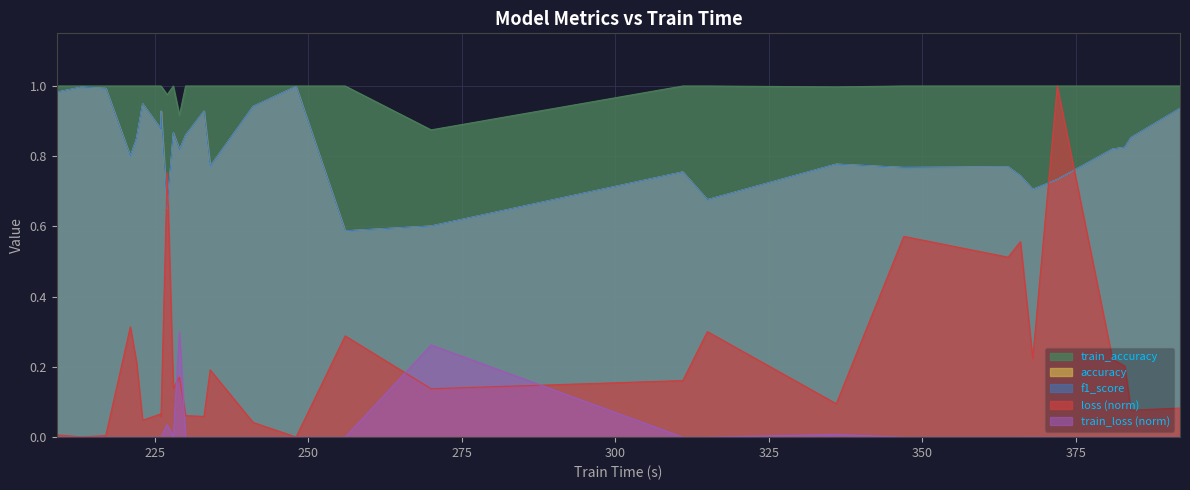

True or false: f1_score has a value of 0.6 at 230.

False